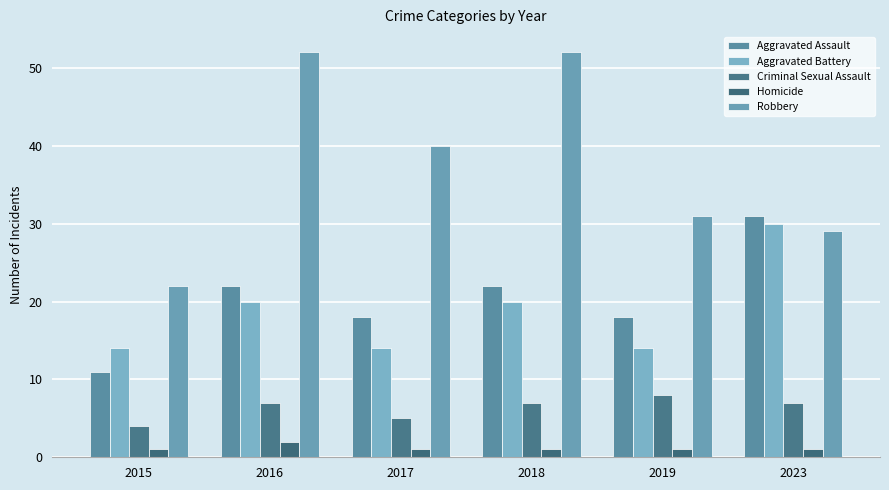

Between 2015 and 2018, which series saw the biggest shift?

Robbery